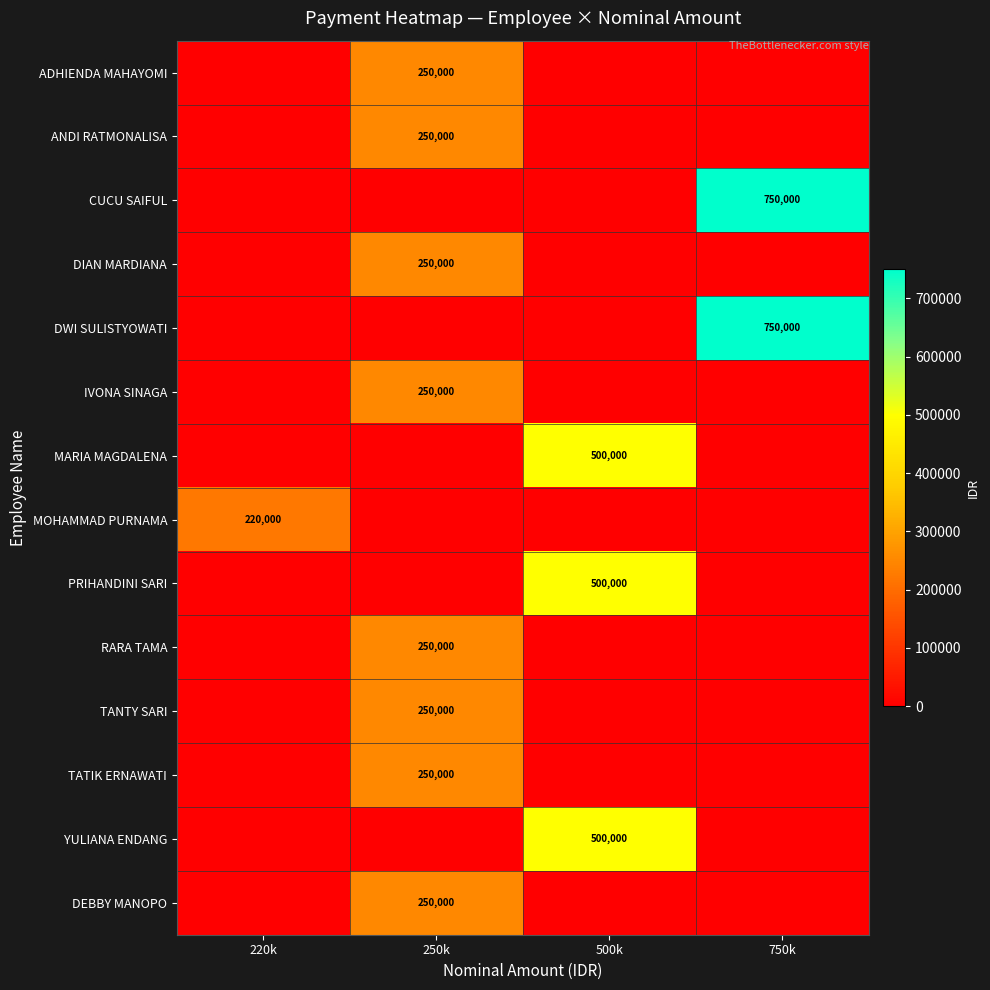

Is the value of YULIANA ENDANG at 500k greater than the value of MOHAMMAD PURNAMA at 220k?

Yes